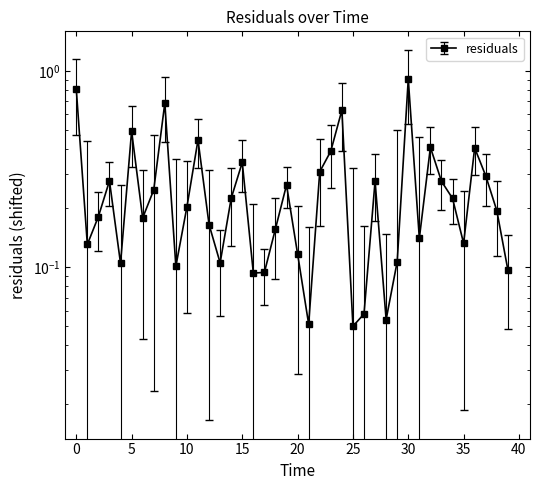

Rank the categories by value from lowest to highest.

25.0, 21.0, 28.0, 26.0, 16.0, 17.0, 39.0, 9.0, 4.0, 13.0, 29.0, 20.0, 1.0, 35.0, 31.0, 18.0, 12.0, 6.0, 2.0, 38.0, 10.0, 34.0, 14.0, 7.0, 19.0, 33.0, 27.0, 3.0, 37.0, 22.0, 15.0, 23.0, 36.0, 32.0, 11.0, 5.0, 24.0, 8.0, 0.0, 30.0